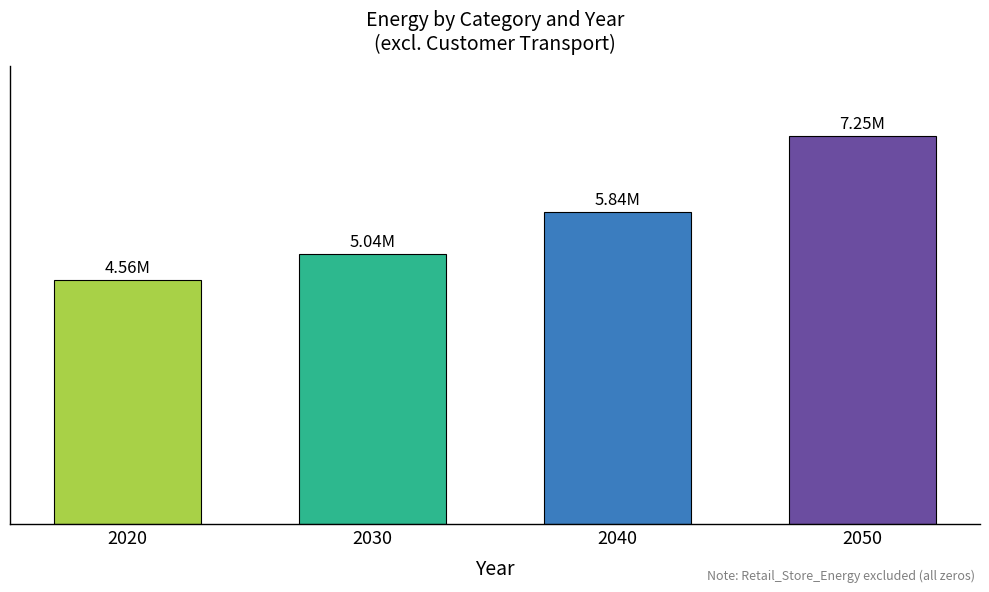

Are the bars grouped side by side (vs. stacked)?

No